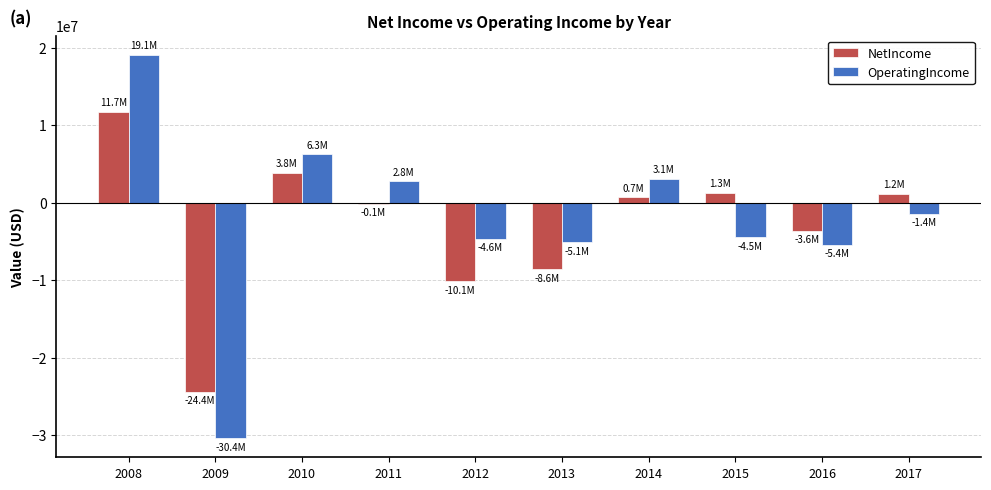

What is the approximate value of NetIncome at 2015?

1263000